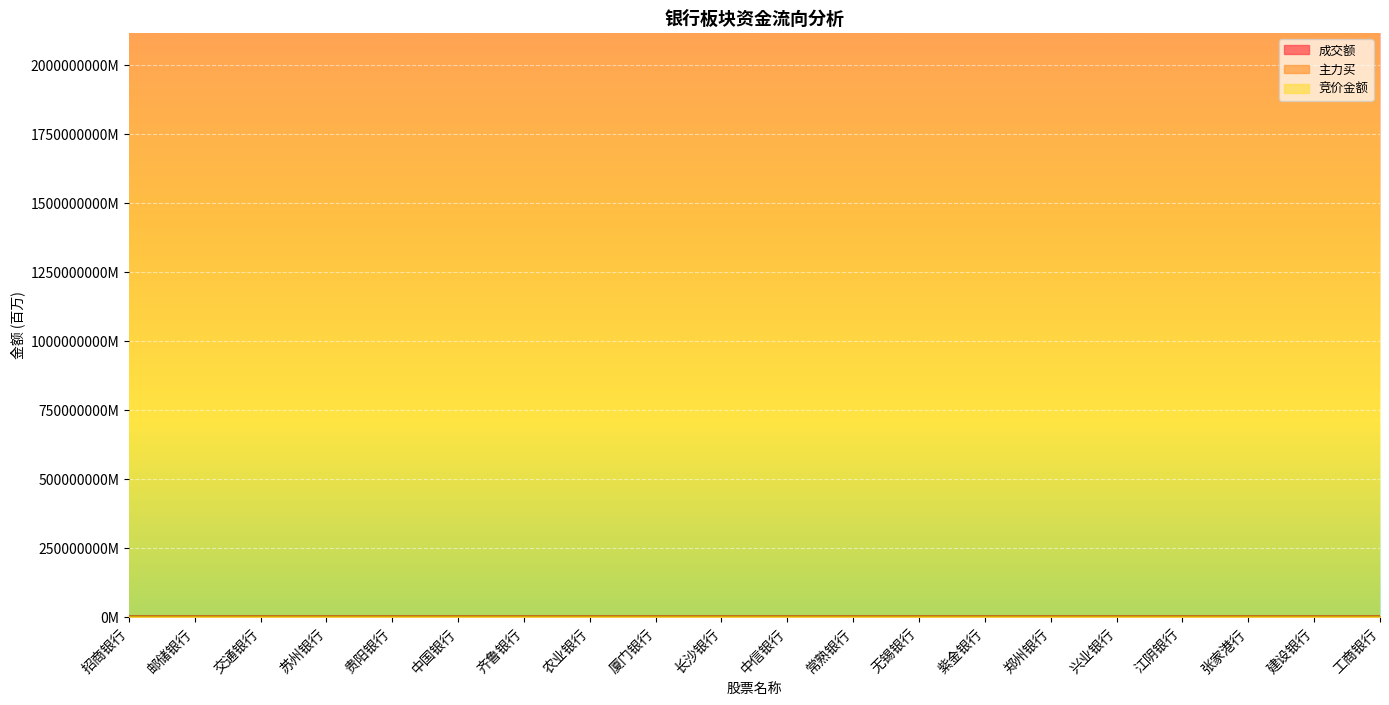

What is the value of the 竞价金额 point at the 7th from the left?

0.8